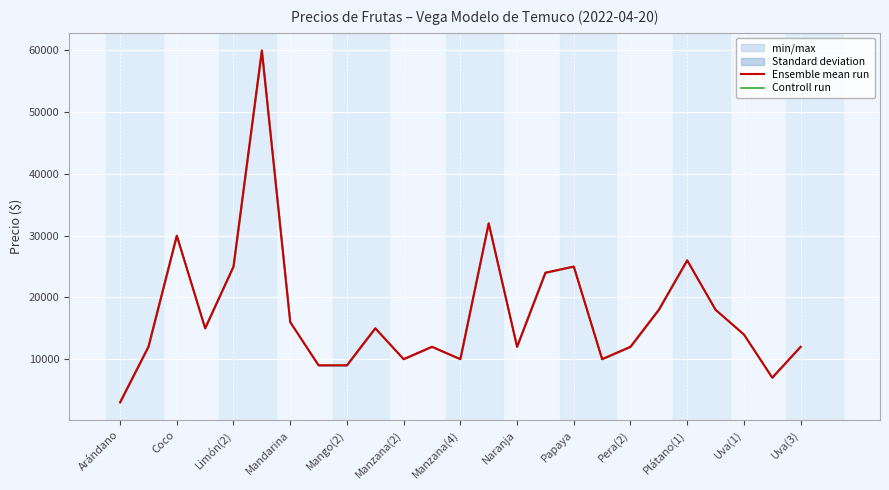

How many categories are shown in the chart?

25